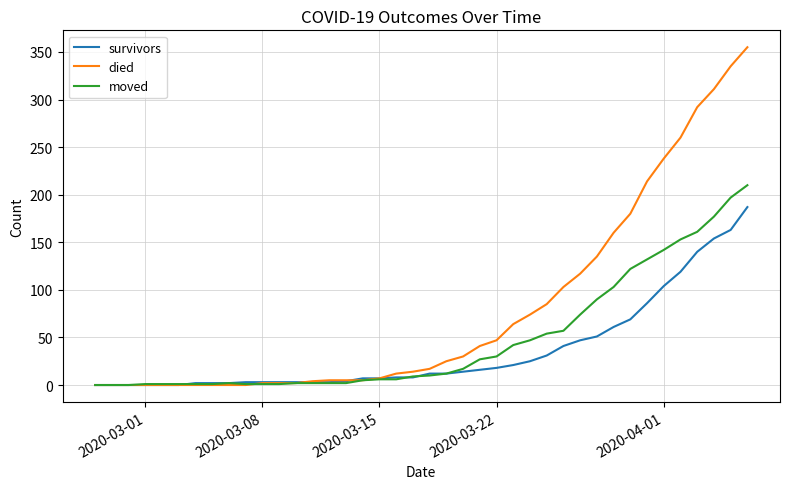

Which series has the largest total across all categories?

died